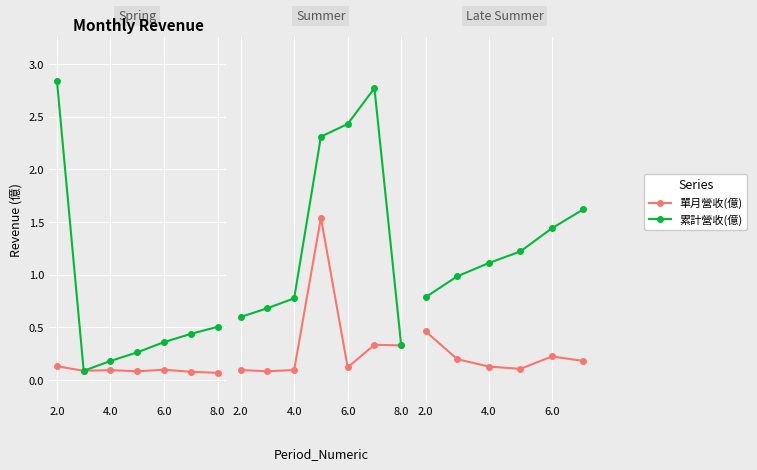

The 單月營收(億) series shows 0.4 at 6.0. True or false?

False